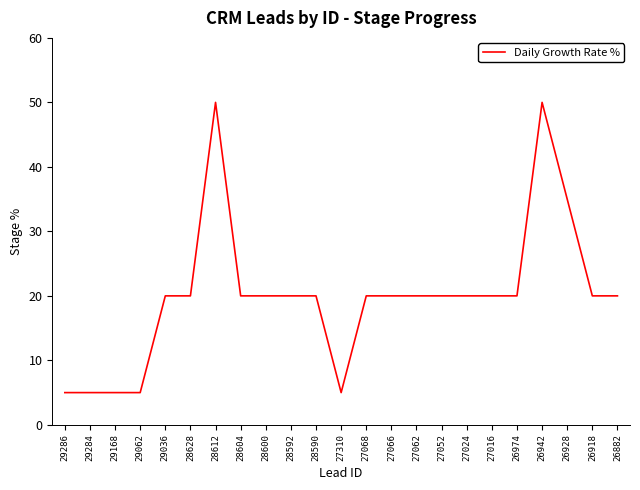

What is the difference between the maximum and minimum values?

45